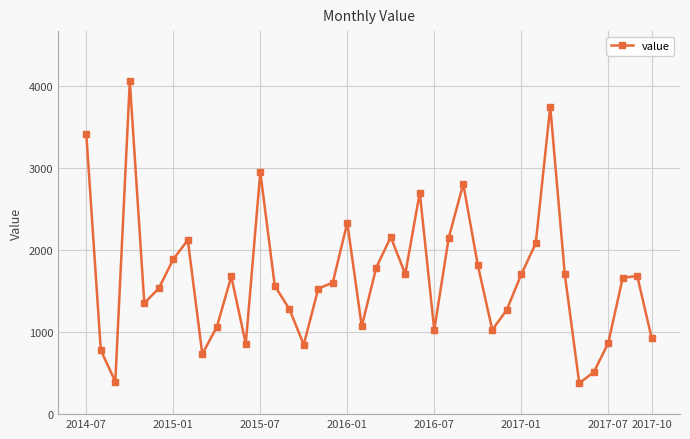

What is the average value?

1670